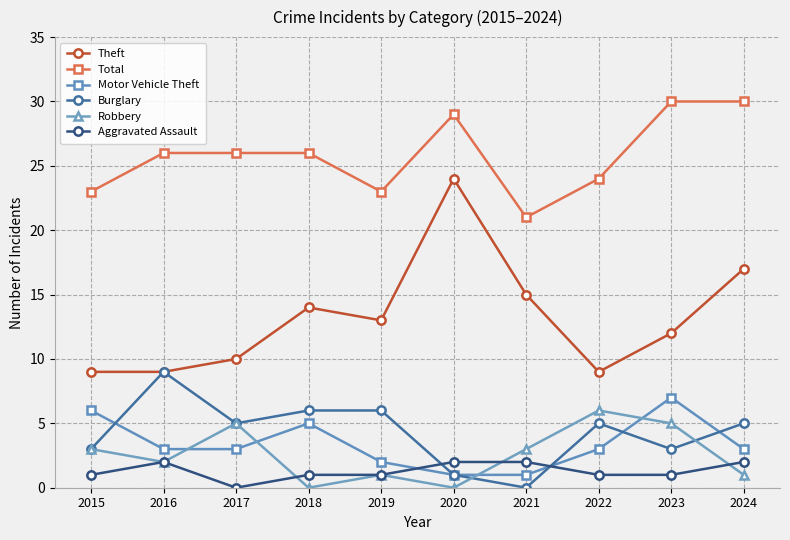

The Robbery series shows 5 at 2023. True or false?

True